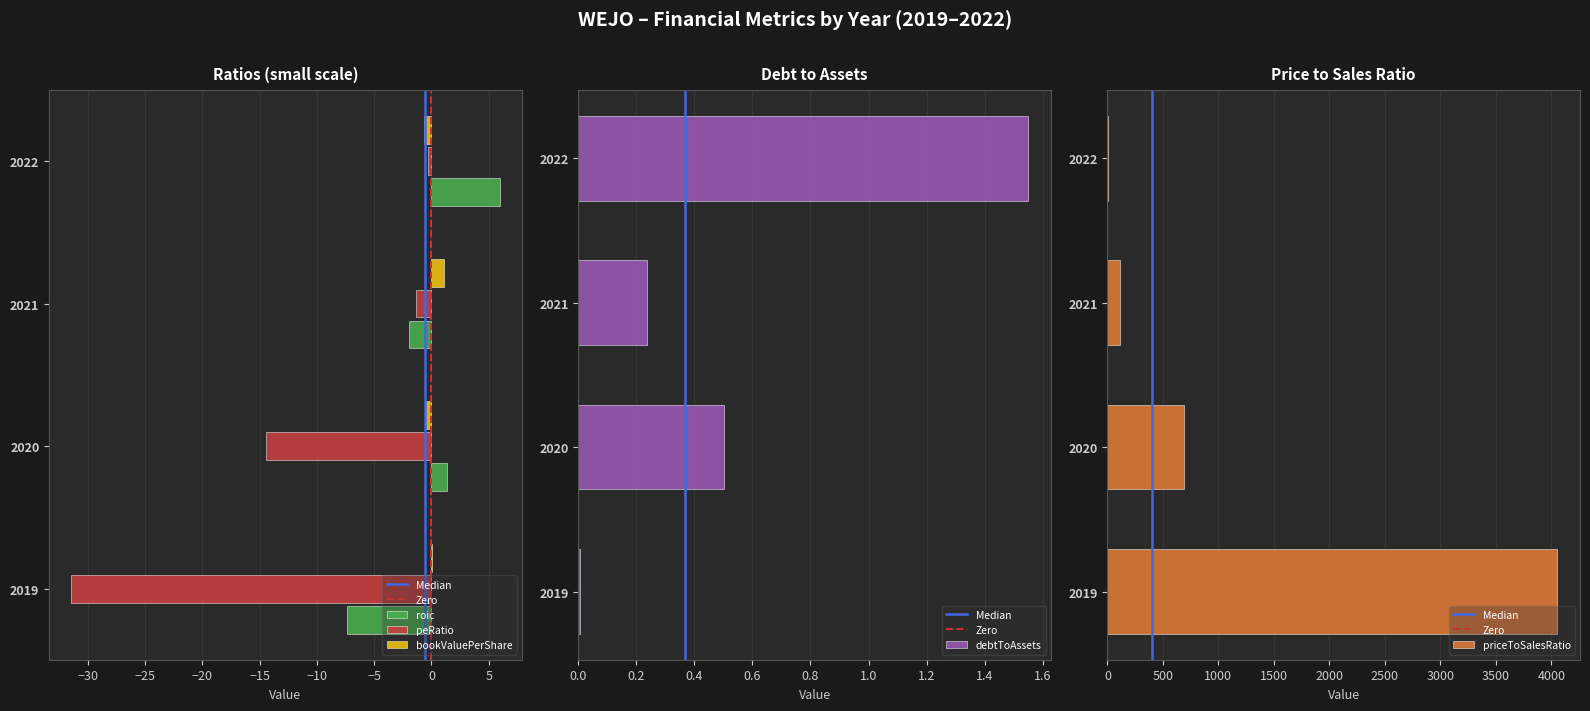

Which label corresponds to the smallest value in the chart?

2019